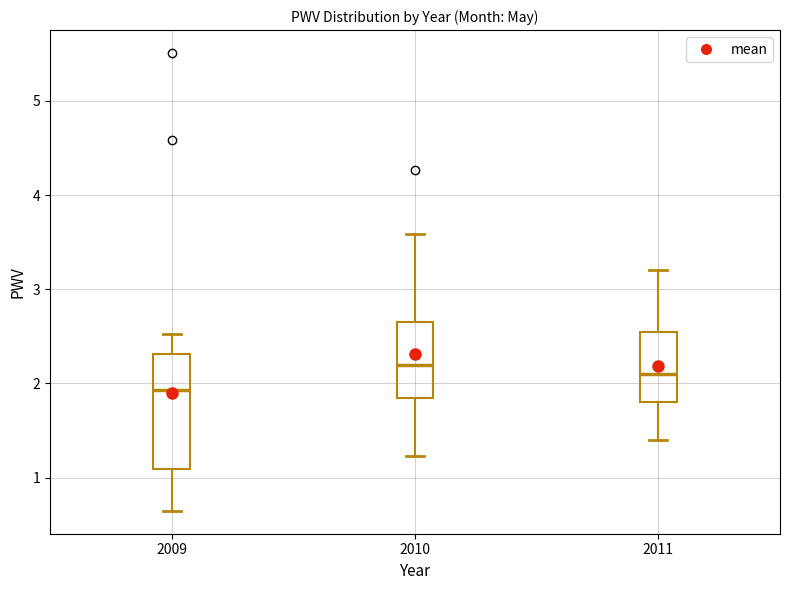

Reading left to right, read every box against the y-axis: the position of its median line, the range the box covers, and the ends of its whiskers. The values are not printed on the chart, so give them approximately, as read against the axis.

2009: median 1.9, box 1.1 to 2.3, whiskers 0.6 to 2.5
2010: median 2.2, box 1.9 to 2.7, whiskers 1.2 to 3.6
2011: median 2.1, box 1.8 to 2.6, whiskers 1.4 to 3.2